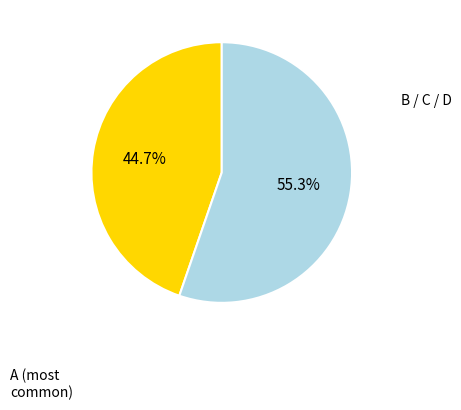

Is there any slice that represents more than half of the pie?

Yes